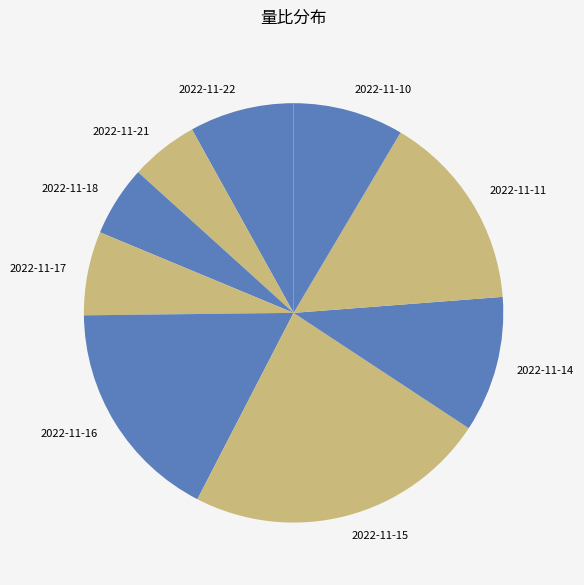

Between 2022-11-16 and 2022-11-15, which is larger?

2022-11-15